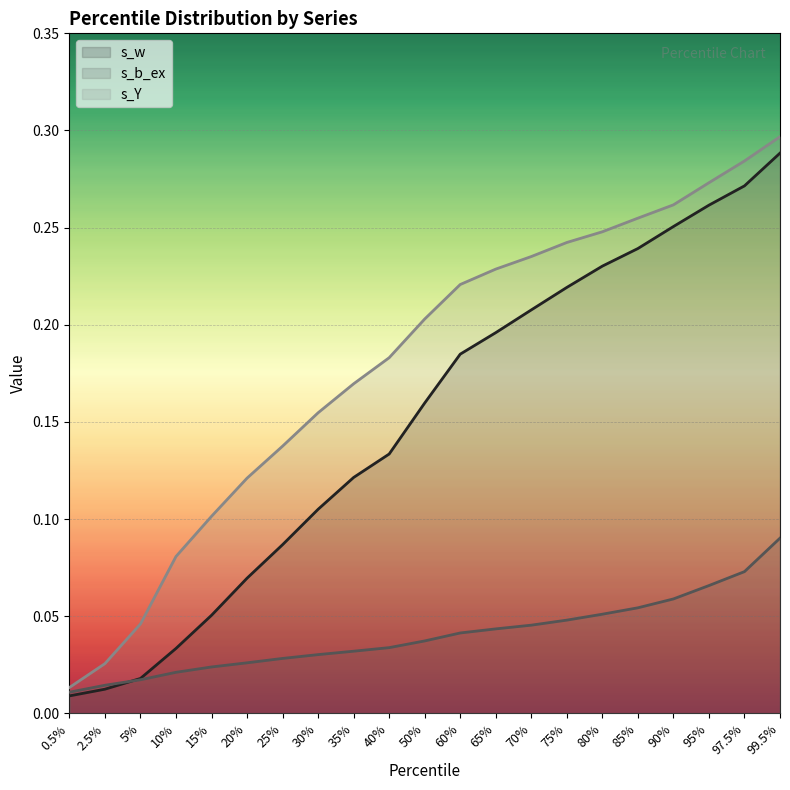

At how many categories does at least one series exceed 0?

21